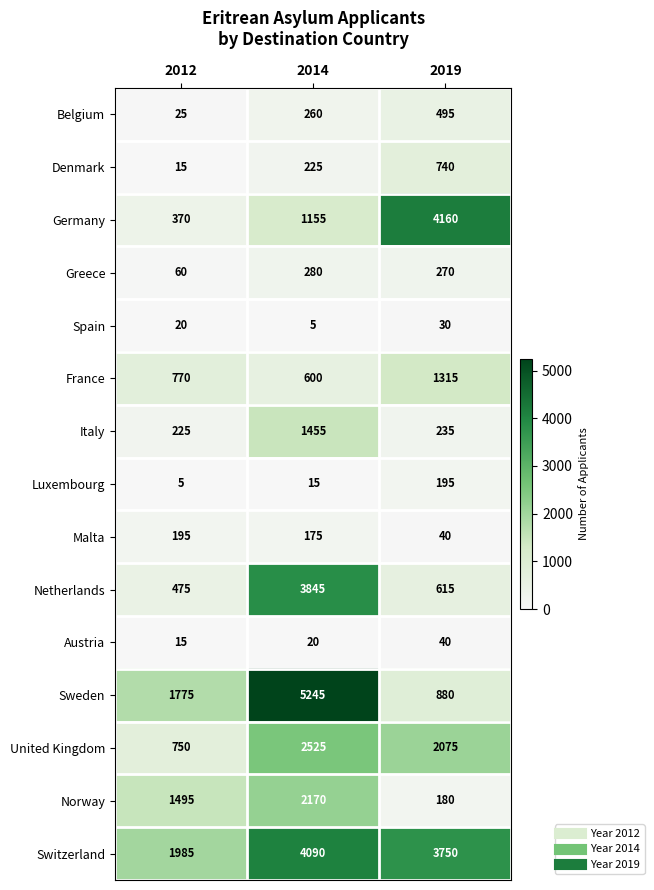

What is the minimum value shown in the chart?

5